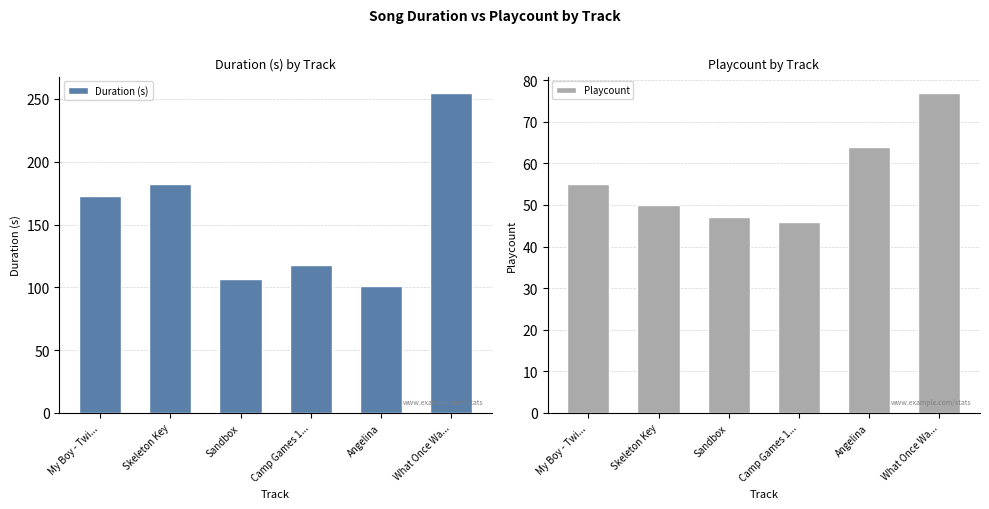

Reading right to left, list all the values displayed in this chart.

Duration (s): 255.1	101.1	117.6	106.4	182.6	172.9
Playcount: 77.0	64.0	46.0	47.0	50.0	55.0